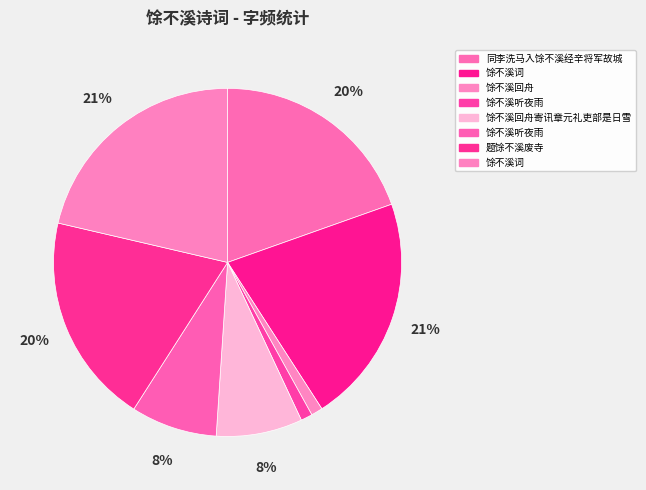

How many segments does this pie chart have?

8